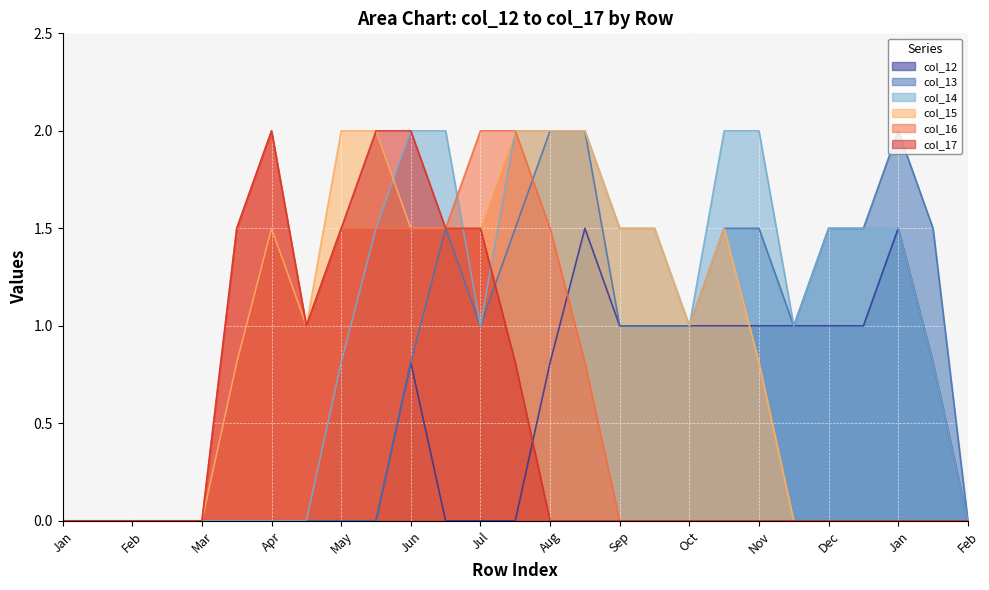

True or false: col_14 has a value of 0.9 at Sep.

False